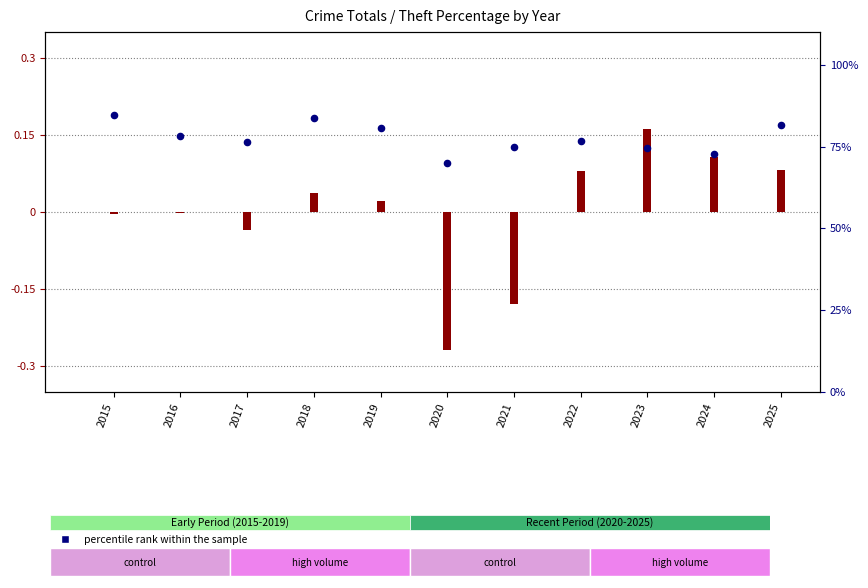

What is the change in value from 2019 to 2021?

-5.9